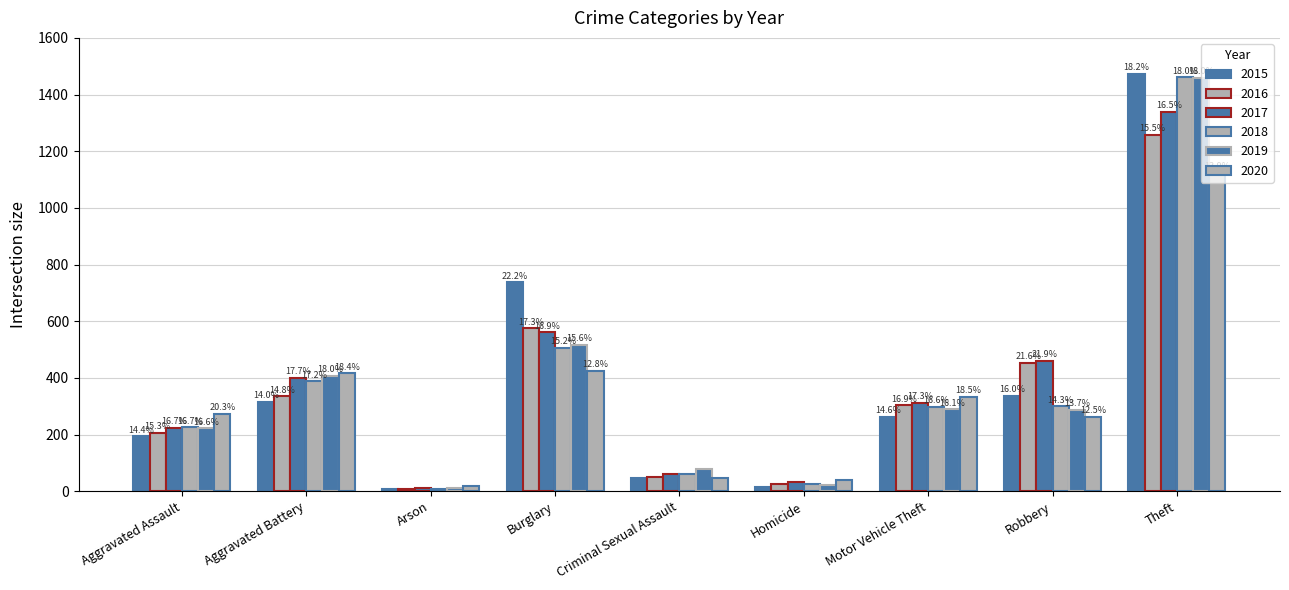

Are the bars horizontal?

No